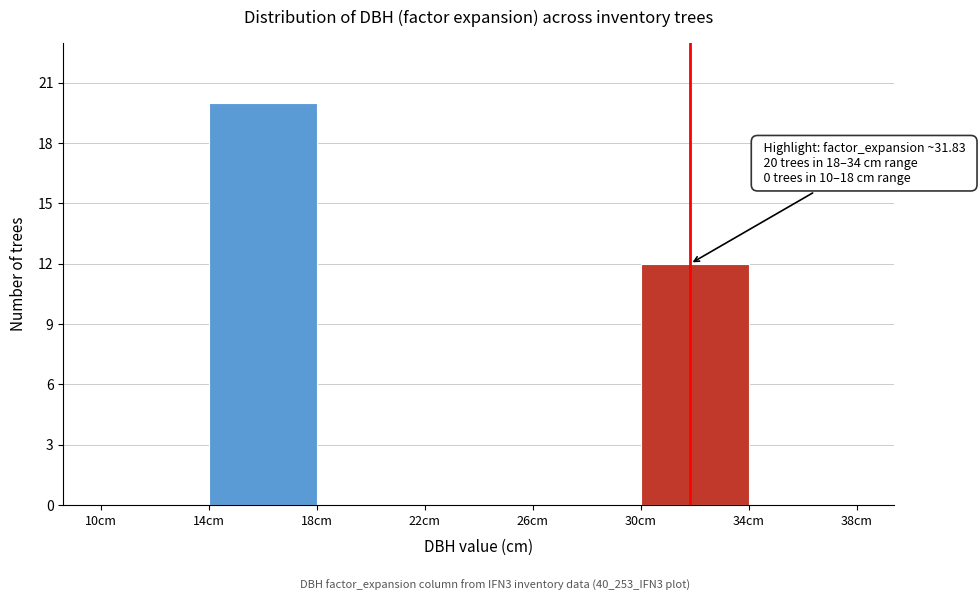

Over which range of the x-axis is the bar tallest?

14 to 18